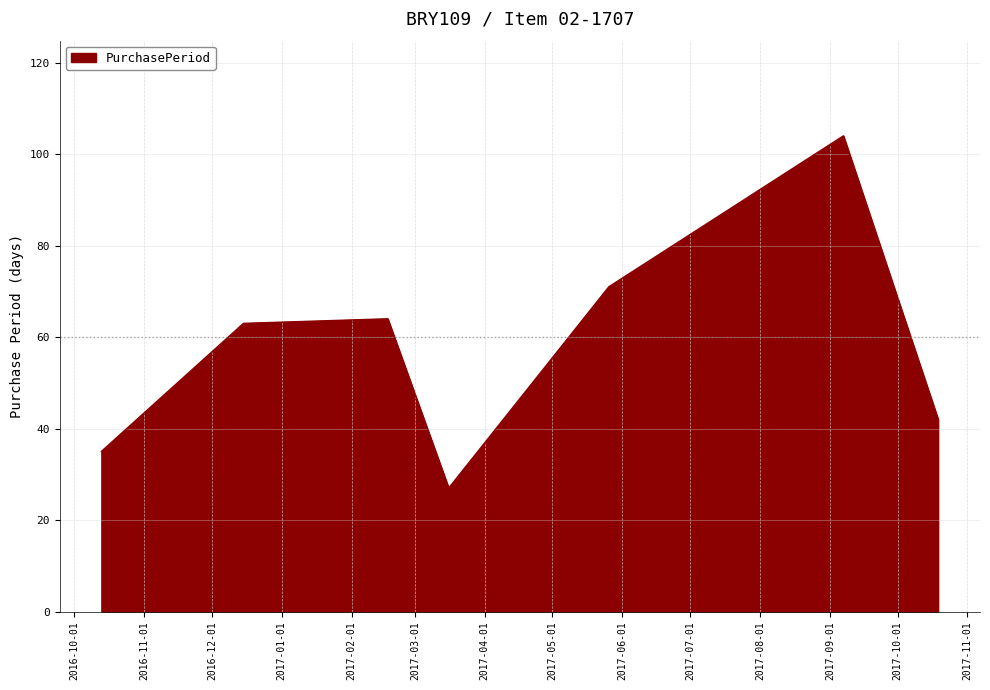

What is the smallest value displayed?

27